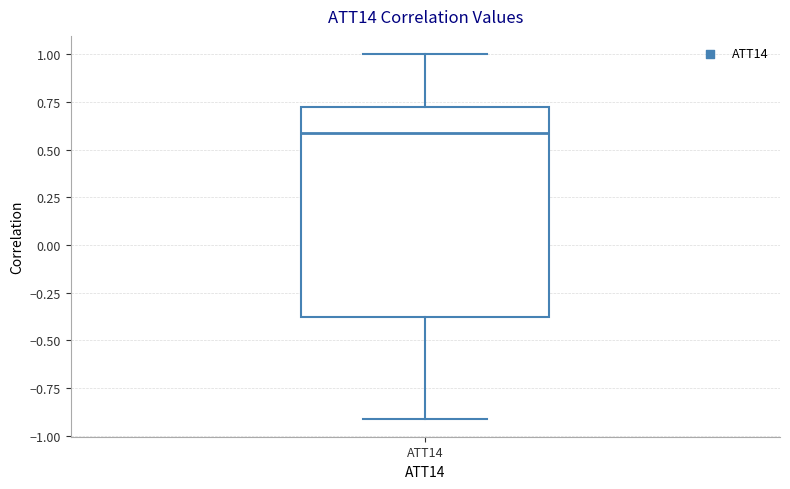

Where is the lower edge of the box for ATT14 on the y-axis? The values are not printed on the chart, so give them approximately, as read against the axis.

-0.4